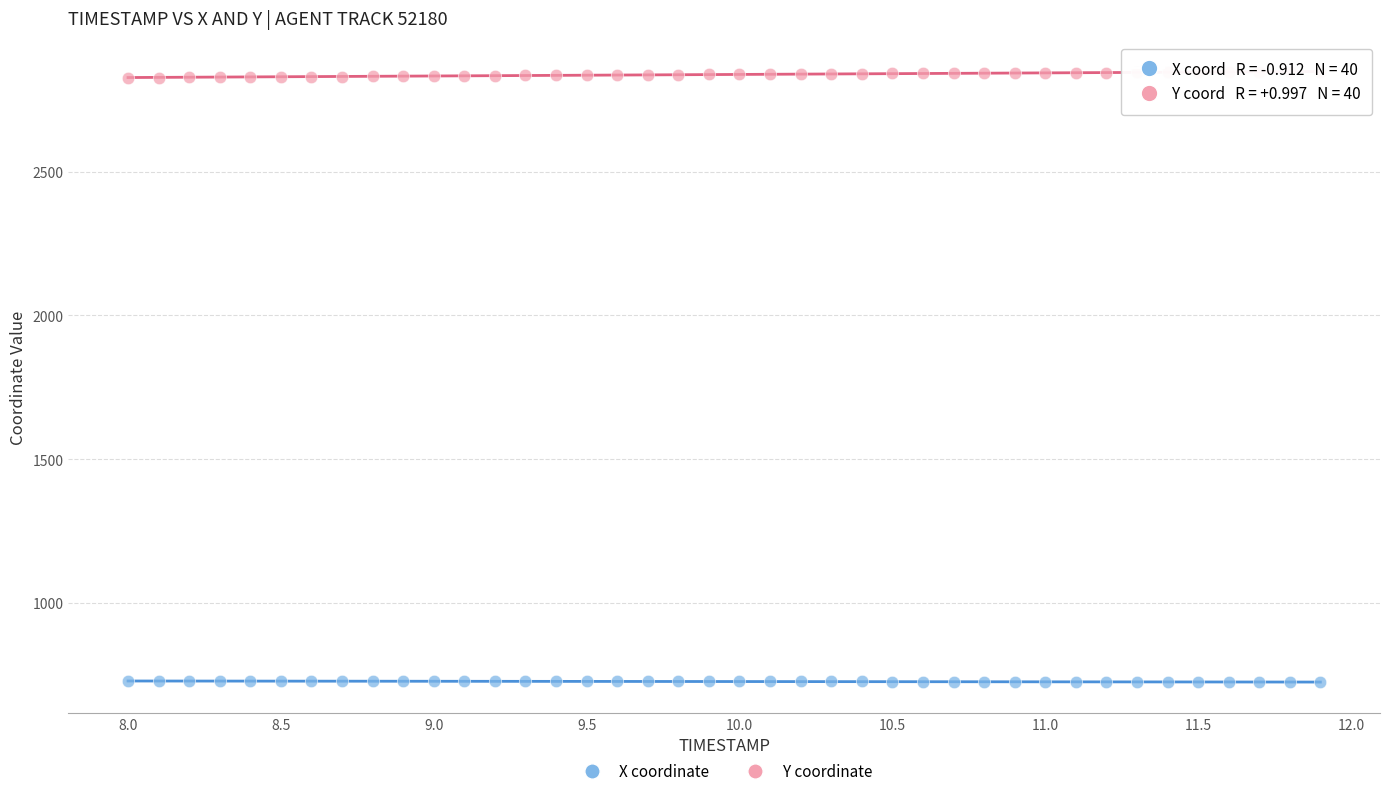

Across all data points, what is the range of X values (max minus min)?

3.9